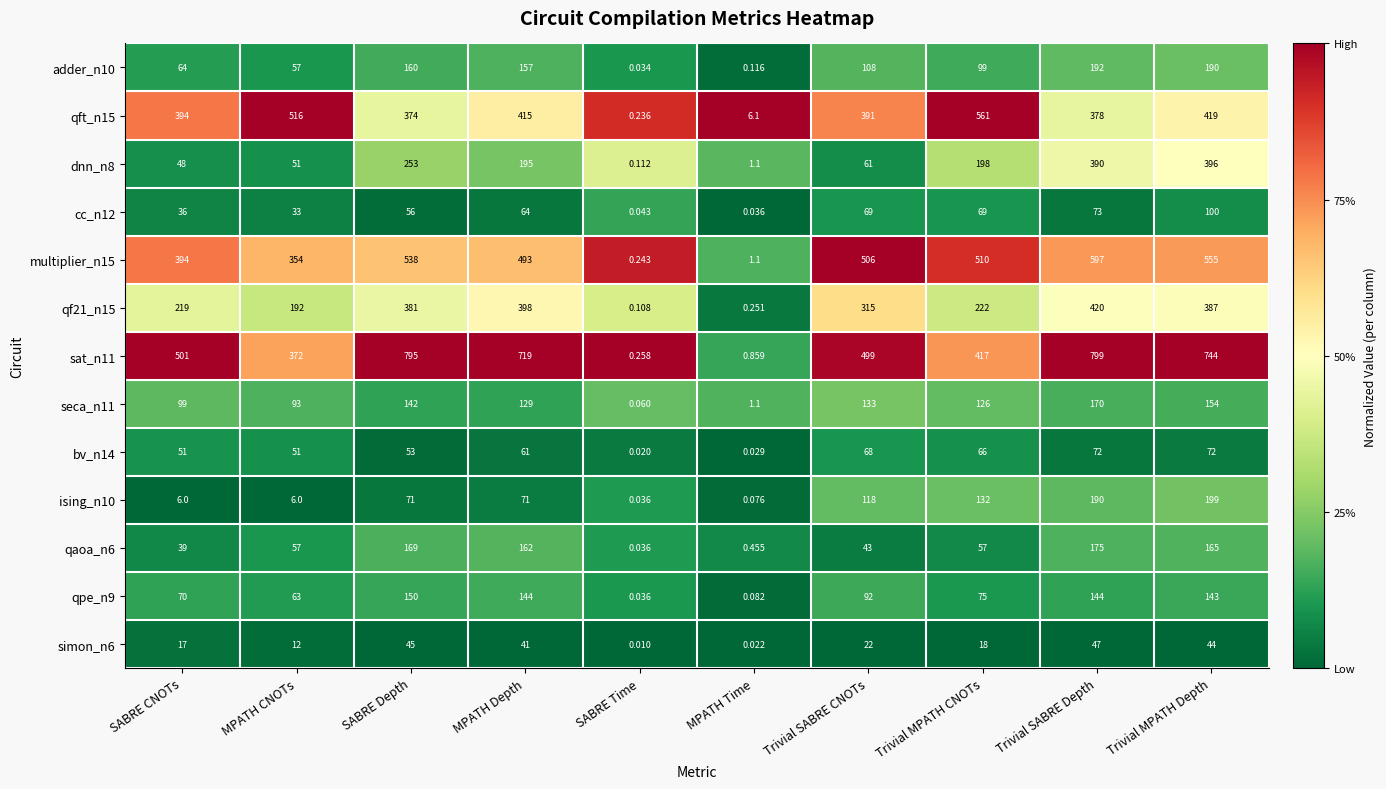

List the series in order of their peak value, highest first.

sat_n11, multiplier_n15, qft_n15, qf21_n15, dnn_n8, ising_n10, adder_n10, qaoa_n6, seca_n11, qpe_n9, cc_n12, bv_n14, simon_n6